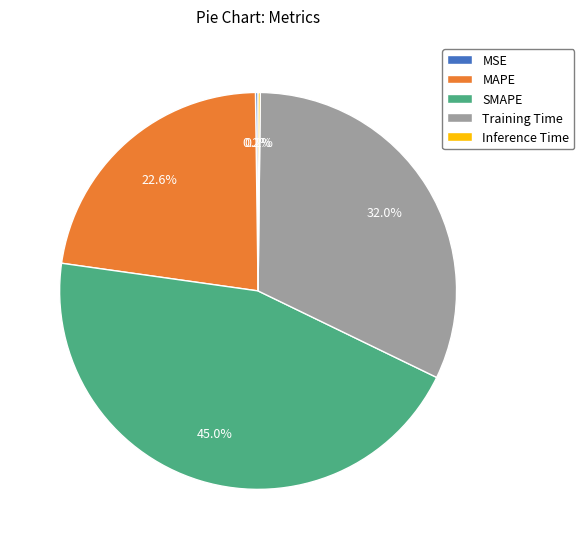

To the nearest percent, what is the difference between the largest and smallest slice percentages?

45%